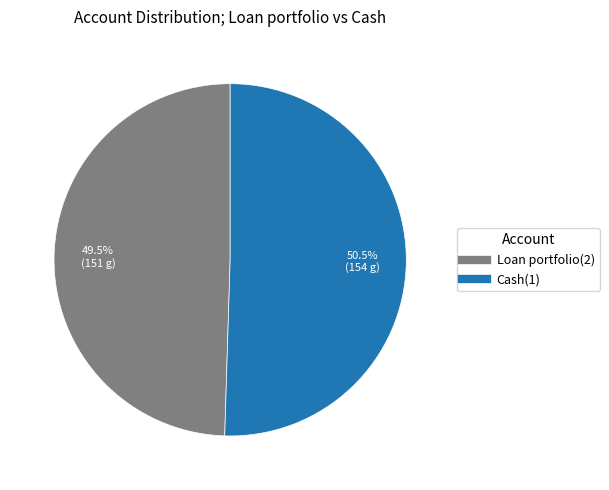

What percentage is NOT represented by Cash(1)?

49.5%